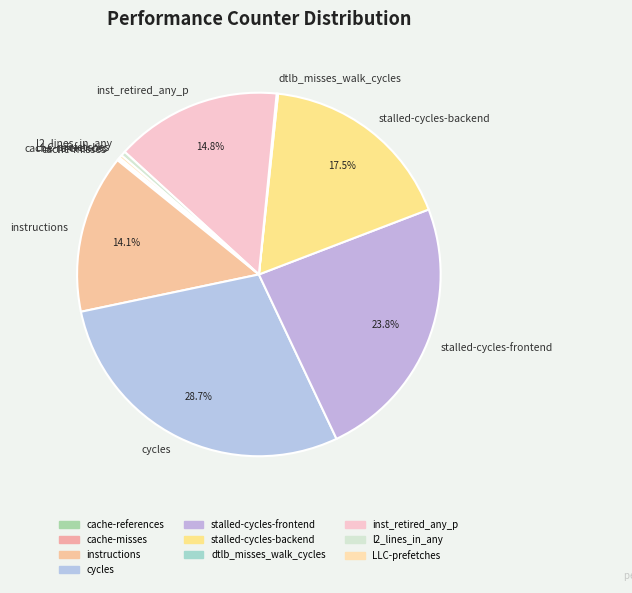

Does stalled-cycles-frontend account for over 50% of the chart?

No